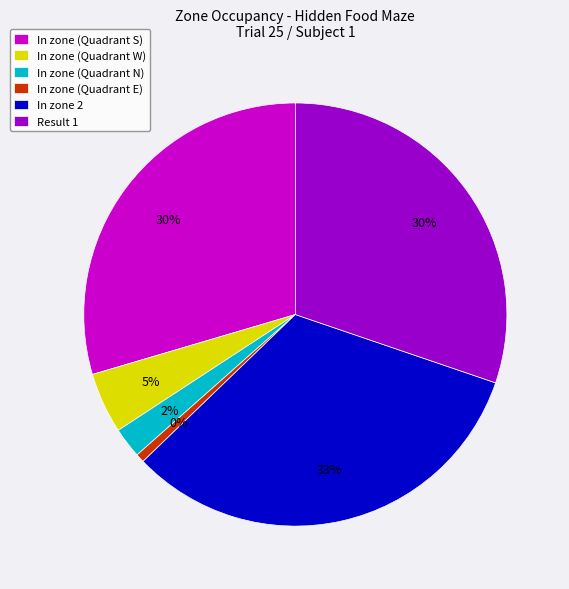

What portion of the pie excludes 7?

100.0%